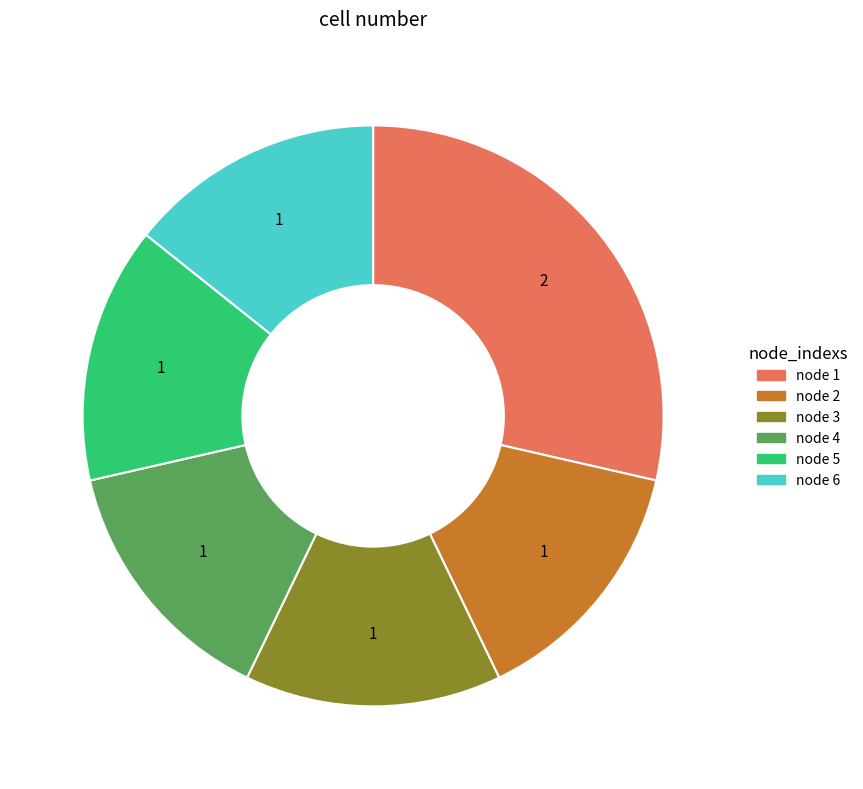

Is there a majority slice in this chart?

No